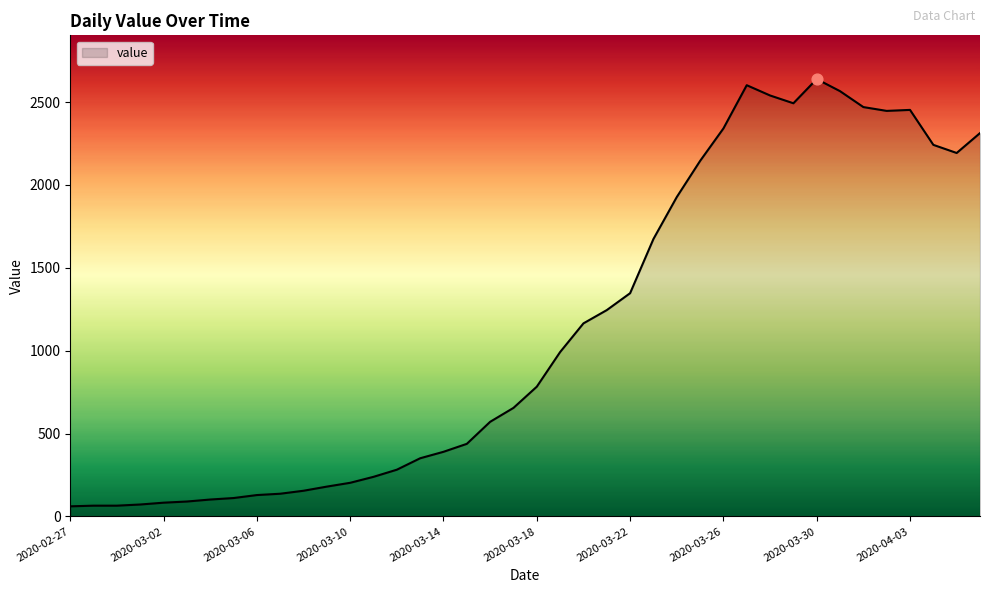

What is the difference between the maximum and minimum values?

2578